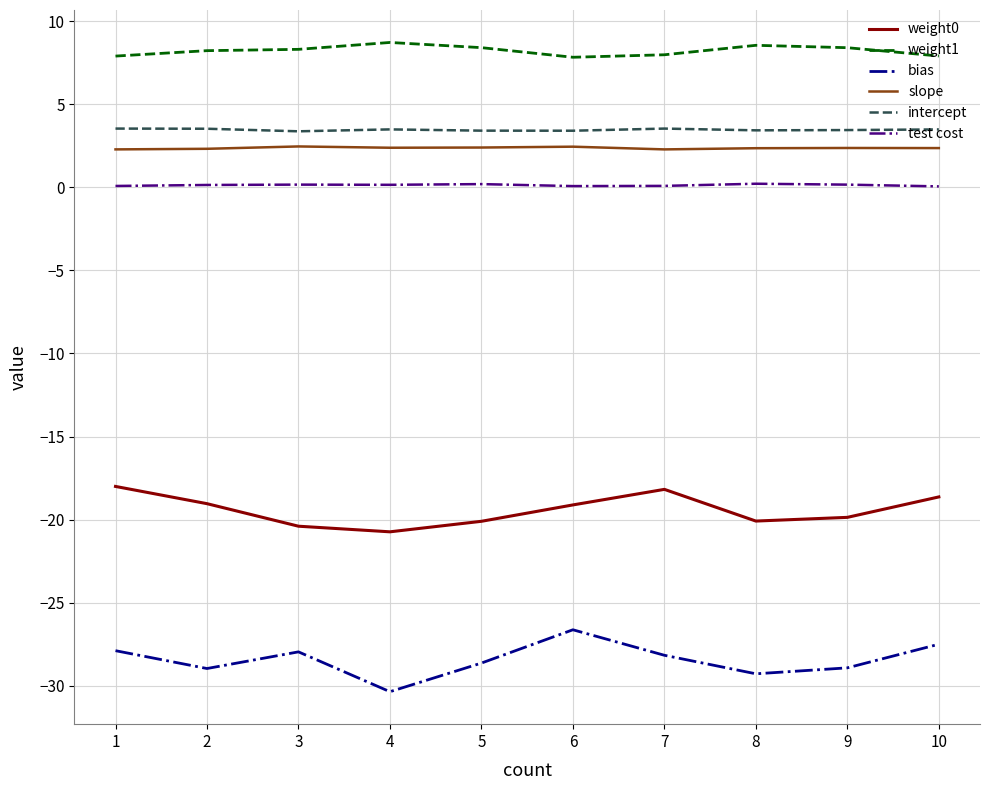

Is it true that bias equals -8.2 at 2?

False